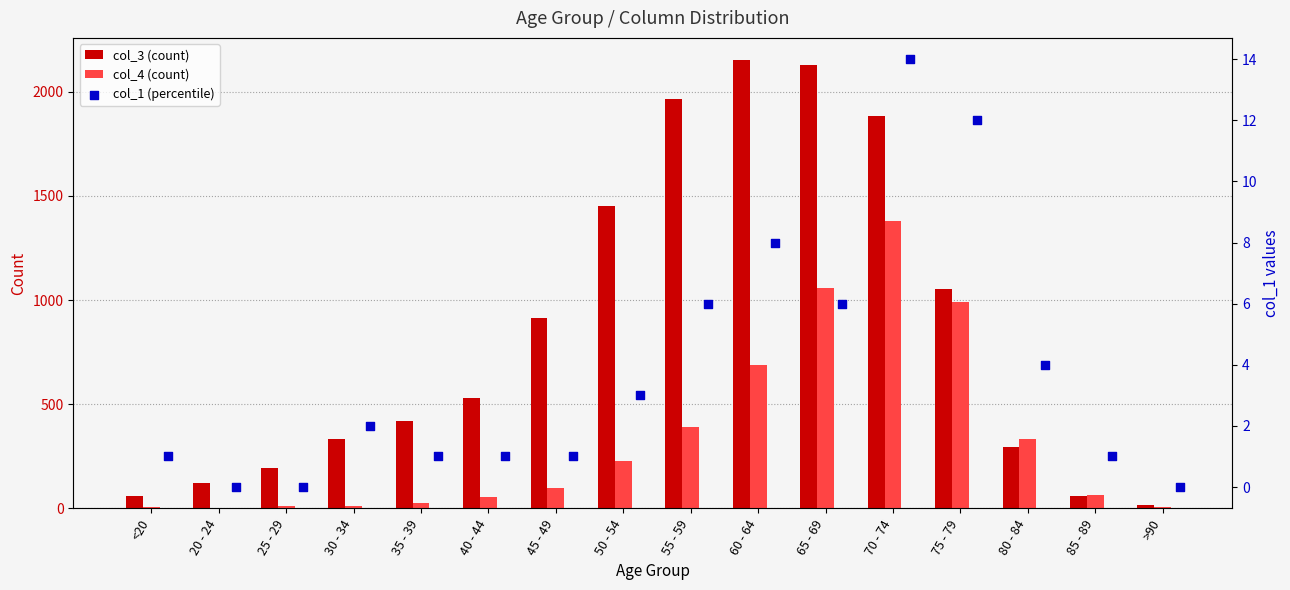

Which category has the highest value in the col_4 (count) series?

70 - 74